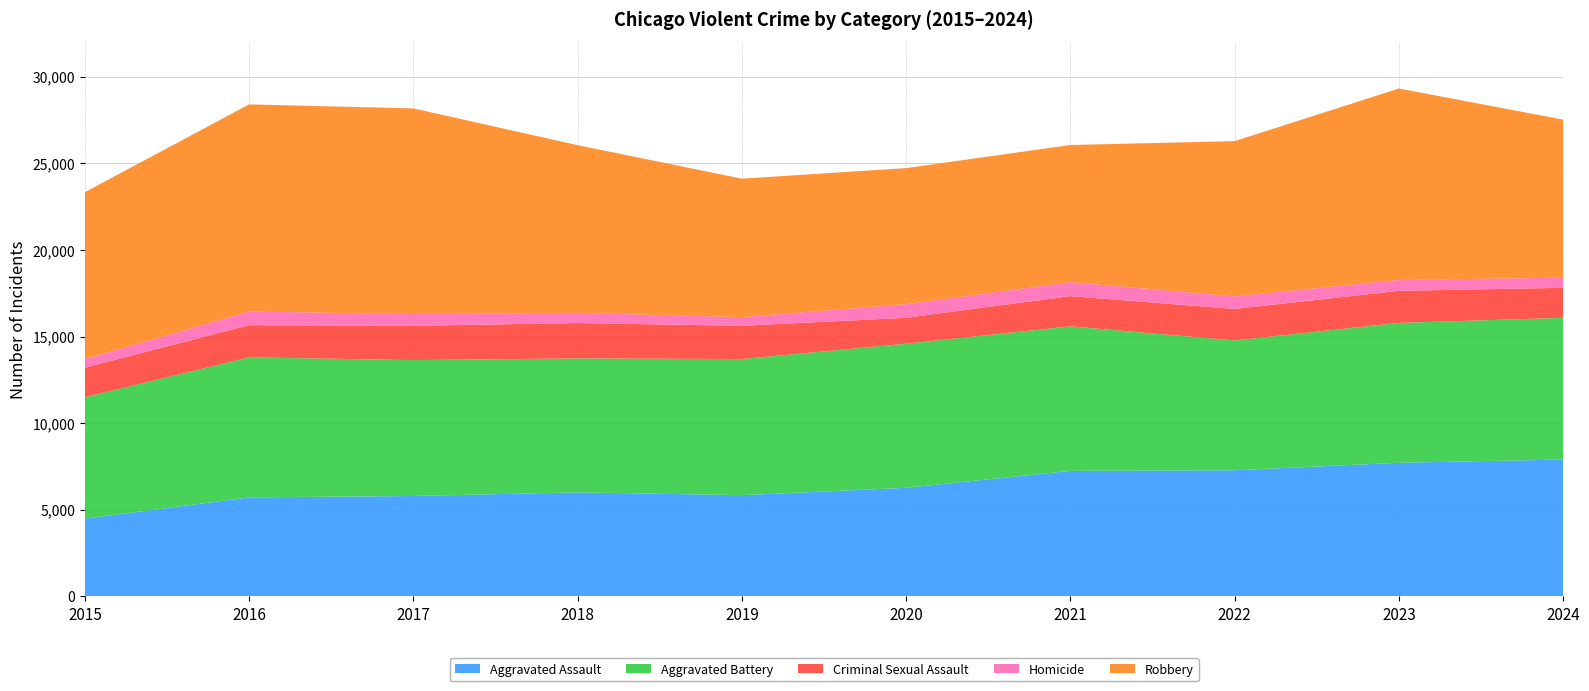

Reading right to left, list all the values displayed in this chart.

Aggravated Assault: 7898	7711	7280	7242	6265	5841	6002	5793	5713	4480
Aggravated Battery: 8182	8077	7493	8346	8321	7858	7735	7845	8085	7019
Criminal Sexual Assault: 1735	1851	1819	1747	1496	1922	2042	1982	1860	1703
Homicide: 584	628	726	804	787	499	588	672	786	496
Robbery: 9124	11053	8964	7920	7855	7995	9681	11880	11960	9638